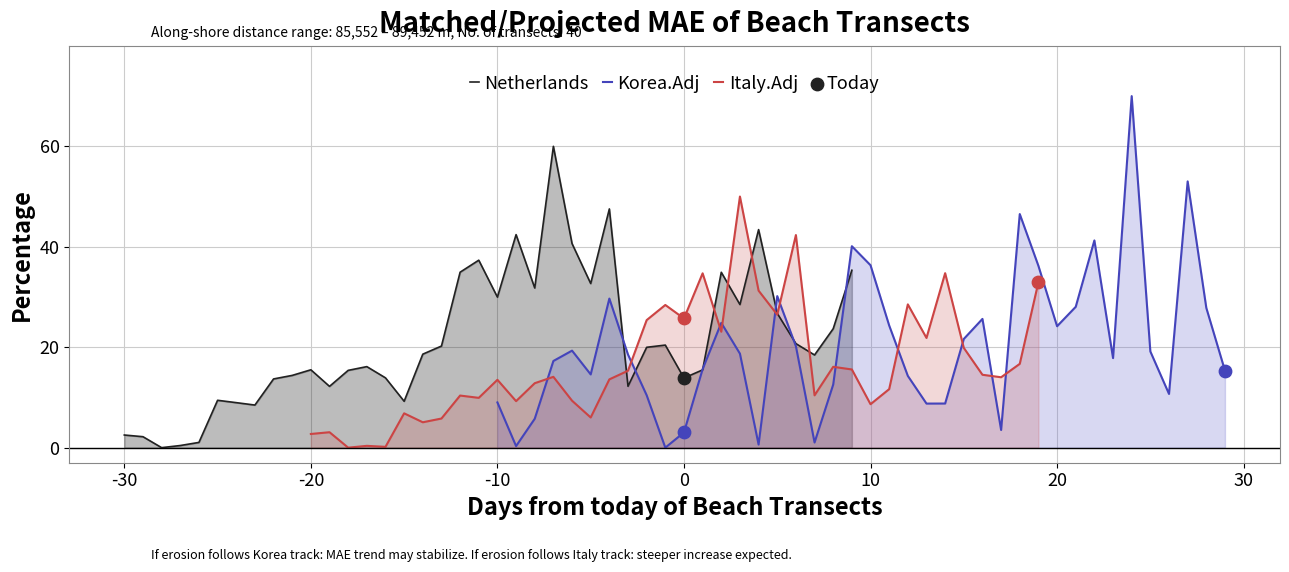

Which series has the largest Y range (max minus min)?

Korea.Adj